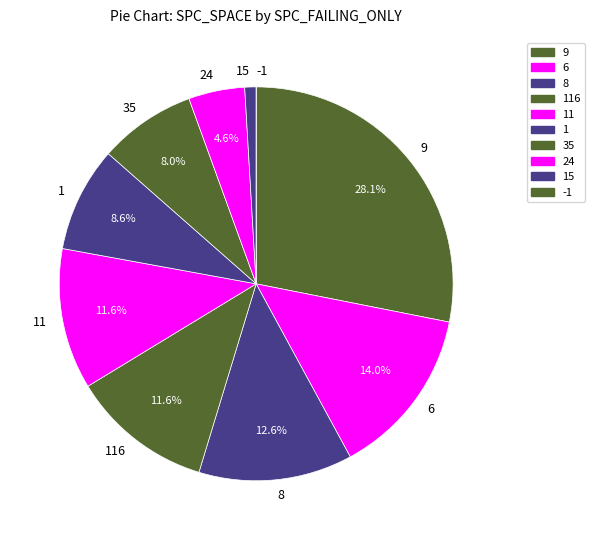

To the nearest percent, what is the difference between the largest and smallest slice percentages?

28%